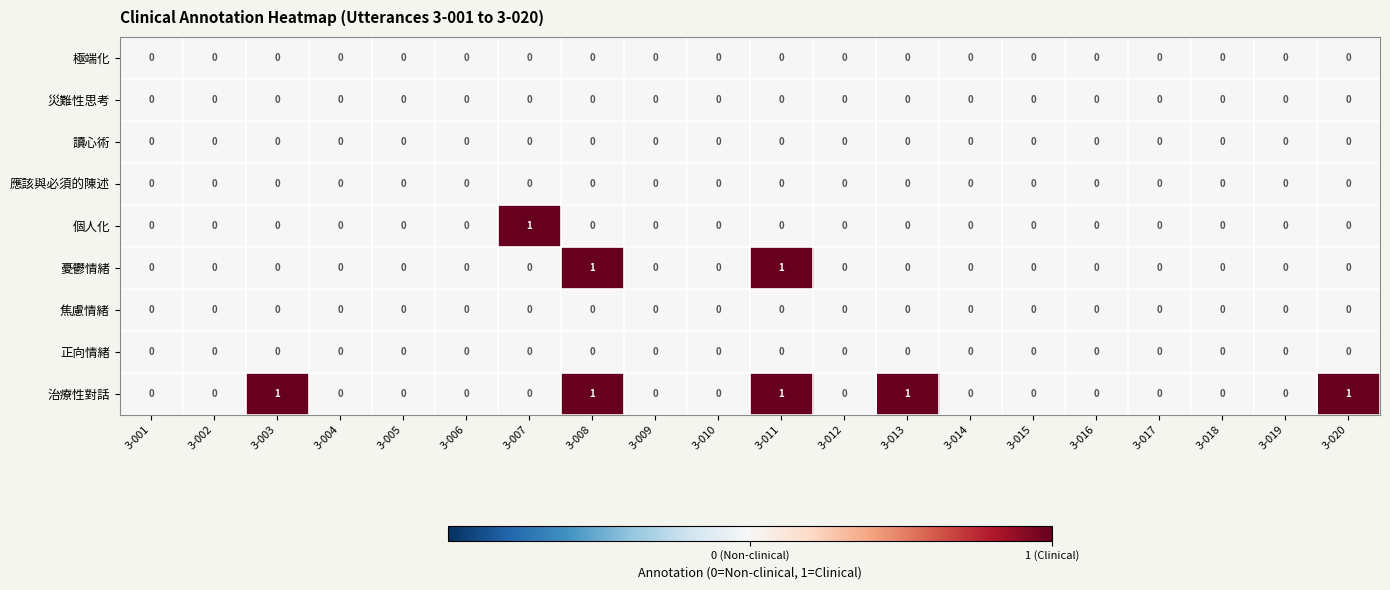

Is it true that 正向情緒 equals 0 at 3-011?

True